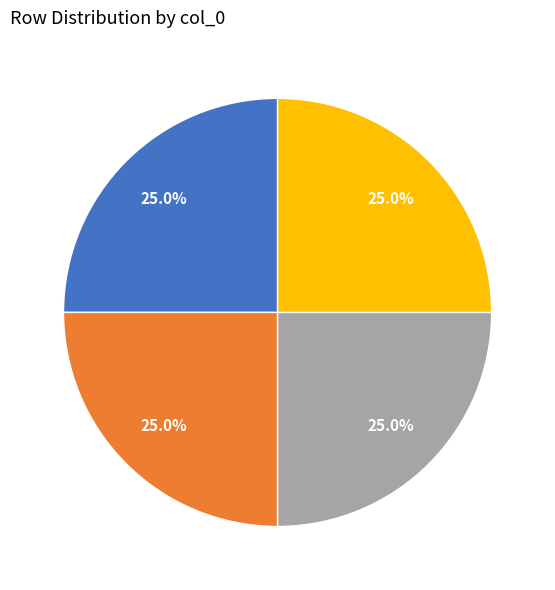

Does any single category account for the majority?

No